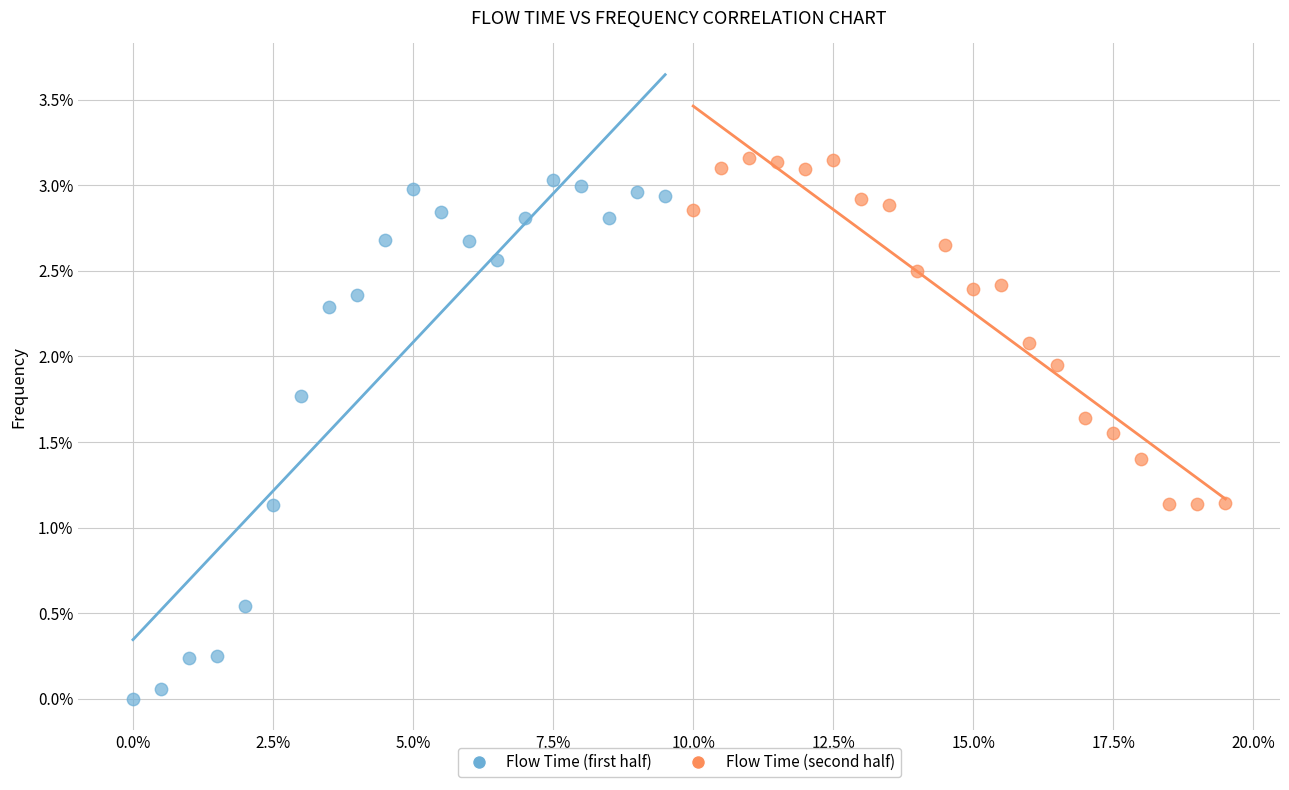

What are all the series names shown in the legend?

Flow Time (first half), Flow Time (second half)